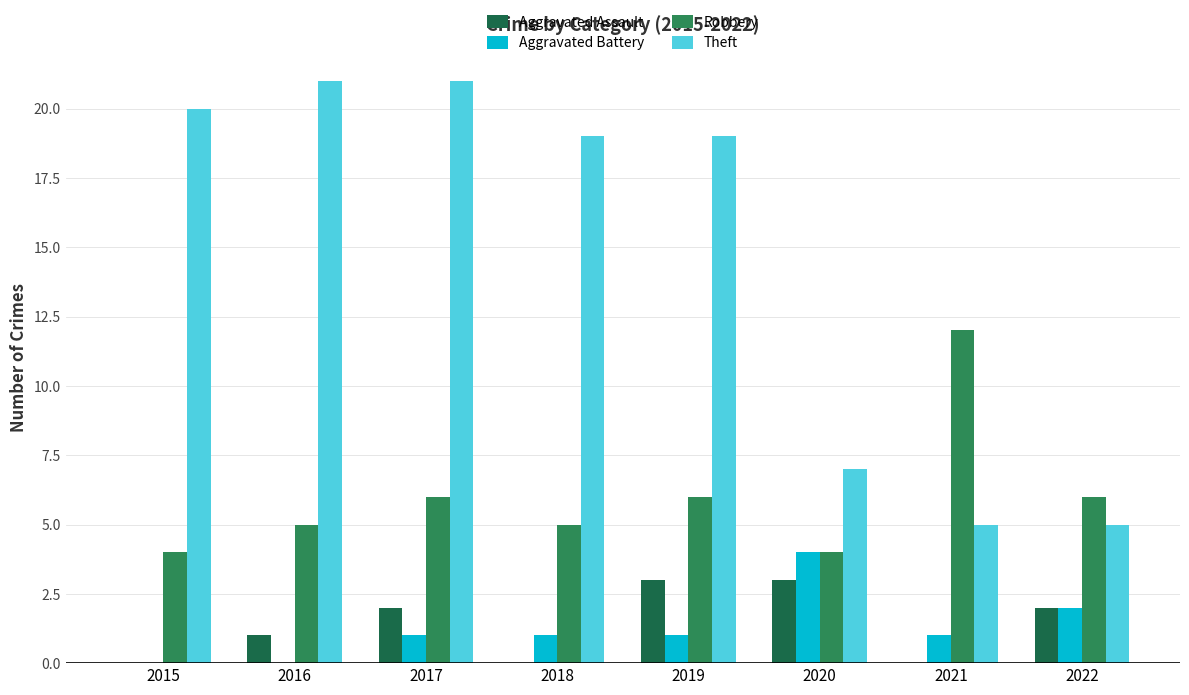

At which label is Robbery closest to 8?

2017